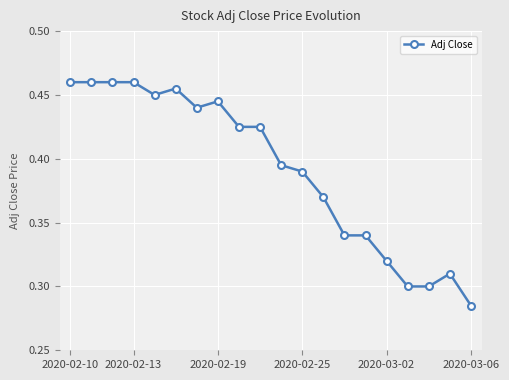

True or false: the data has more than 2 interior local peaks.

True